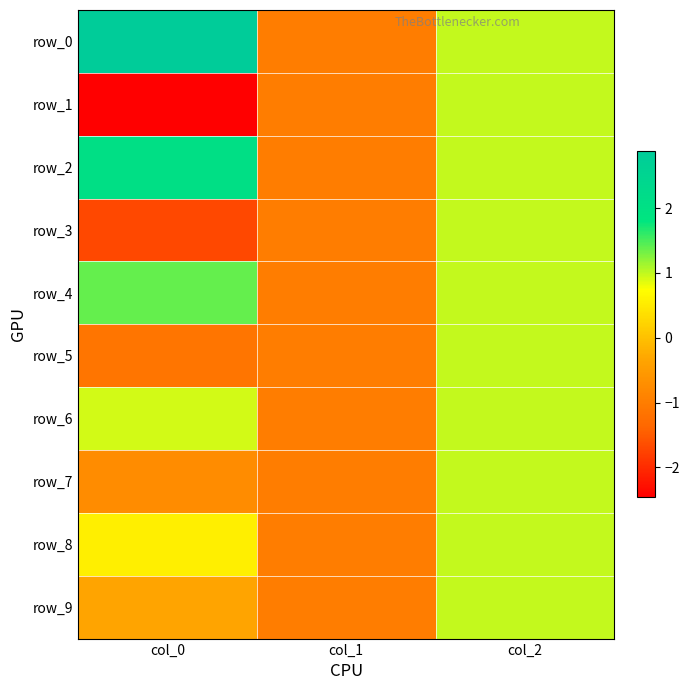

Where is row_2 nearest to the value 0?

col_1